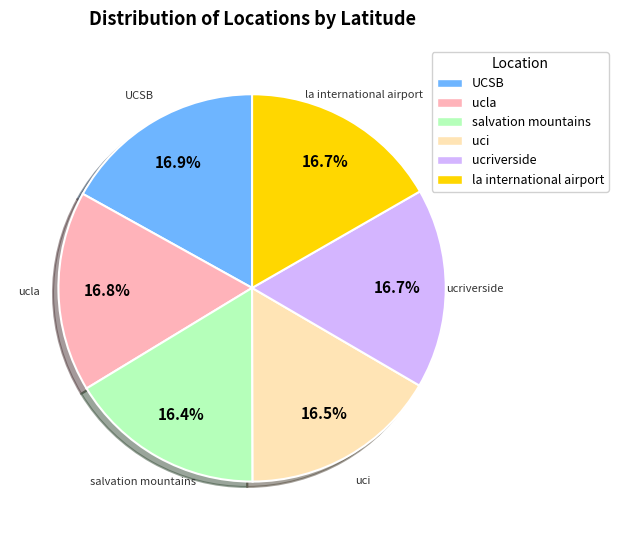

Is there any slice that represents more than half of the pie?

No